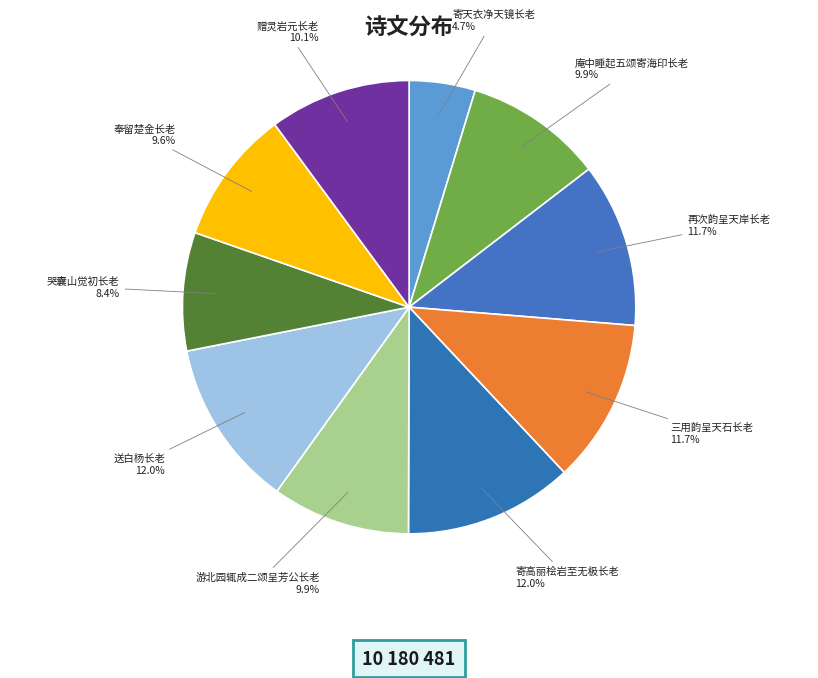

Does any single category account for the majority?

No